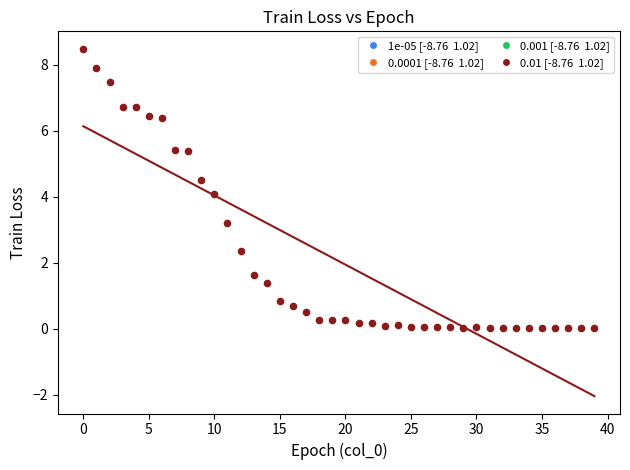

What is the range of Y values (max minus min)?

8.5